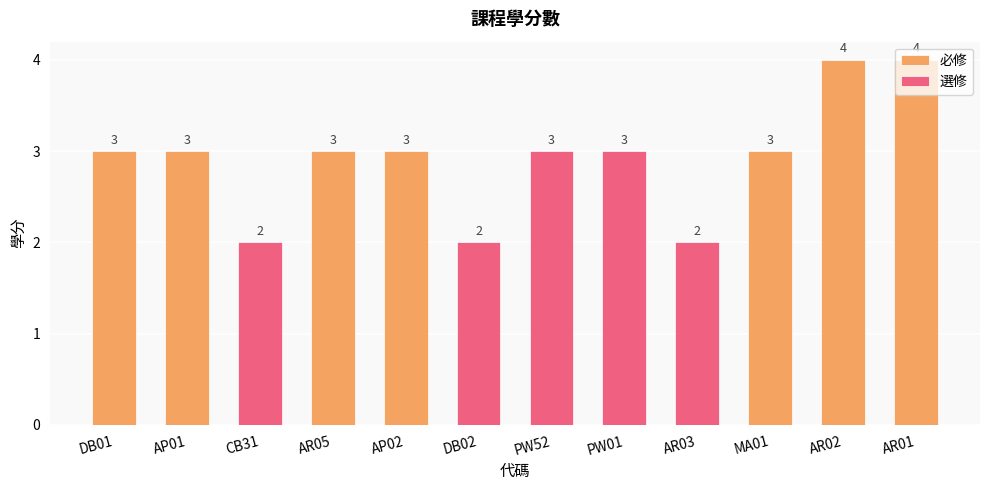

Reading left to right, transcribe all the data shown in this chart.

3	3	2	3	3	2	3	3	2	3	4	4